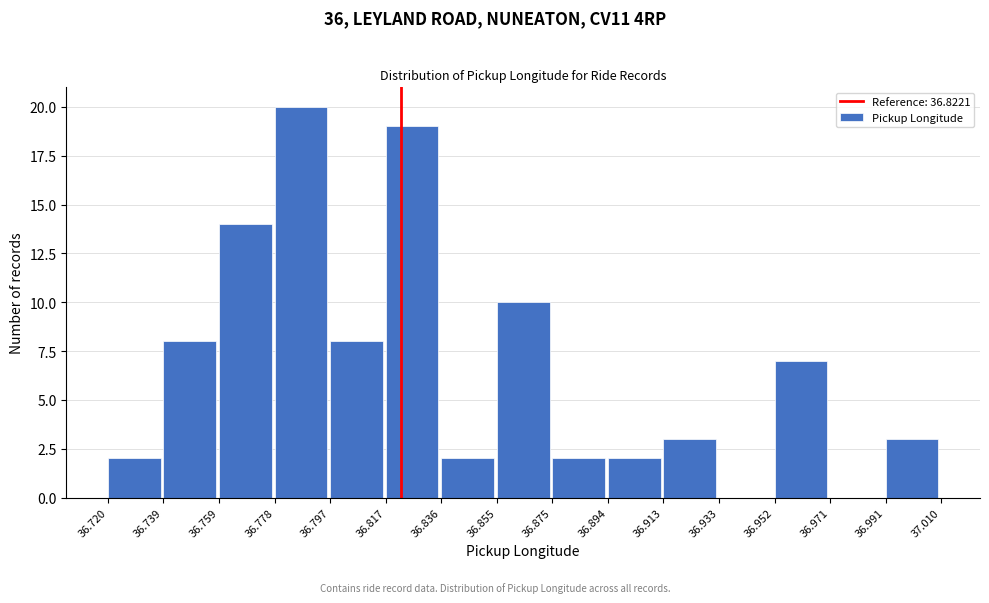

Reading left to right, transcribe this chart: for each bar, give the range it covers on the x-axis and its height. The values are not printed on the chart, so give them approximately, as read against the axis.

36.720 to 36.739: 2
36.739 to 36.759: 8
36.759 to 36.778: 14
36.778 to 36.797: 20
36.797 to 36.817: 8
36.817 to 36.836: 19
36.836 to 36.855: 2
36.855 to 36.875: 10
36.875 to 36.894: 2
36.894 to 36.913: 2
36.913 to 36.933: 3
36.933 to 36.952: 0
36.952 to 36.971: 7
36.971 to 36.991: 0
36.991 to 37.010: 3